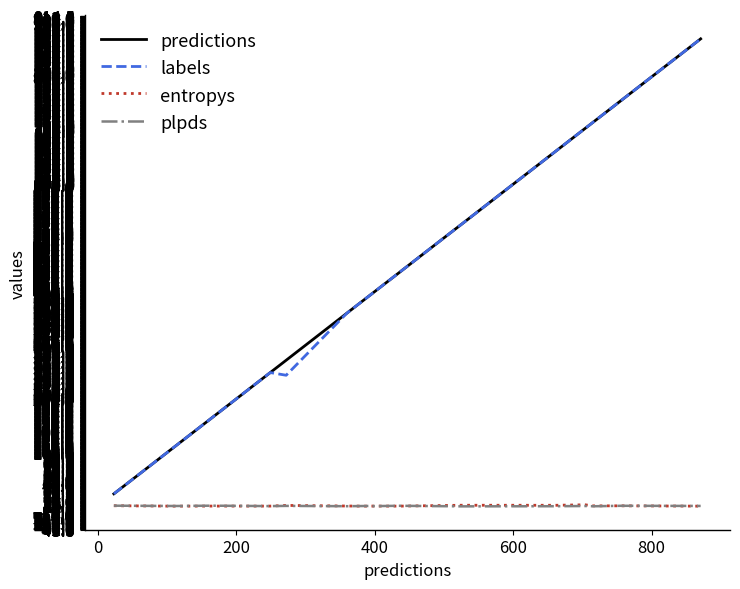

True or false: entropys and labels cross at least once.

False